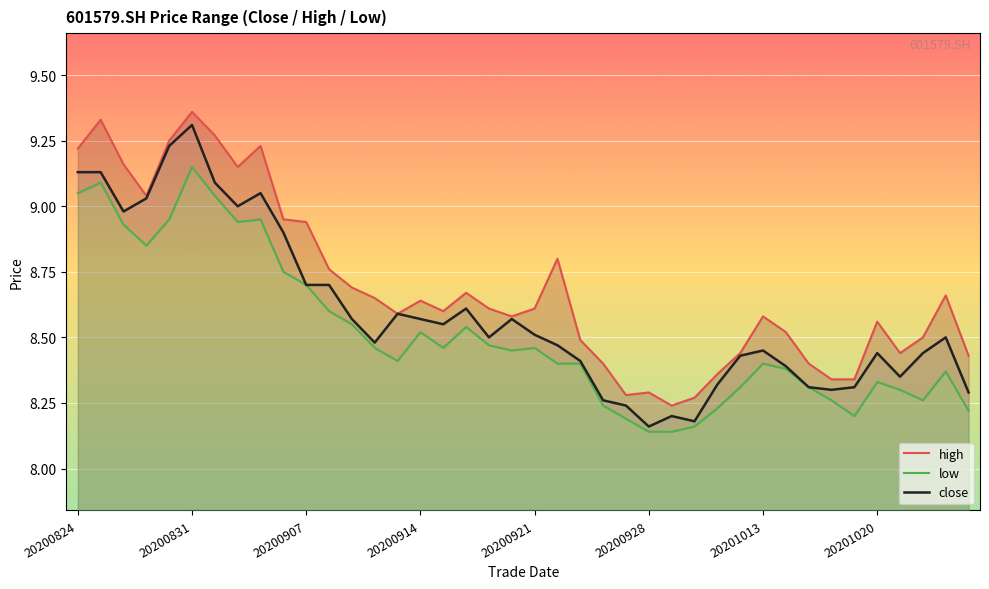

What is the minimum value for high?

8.2